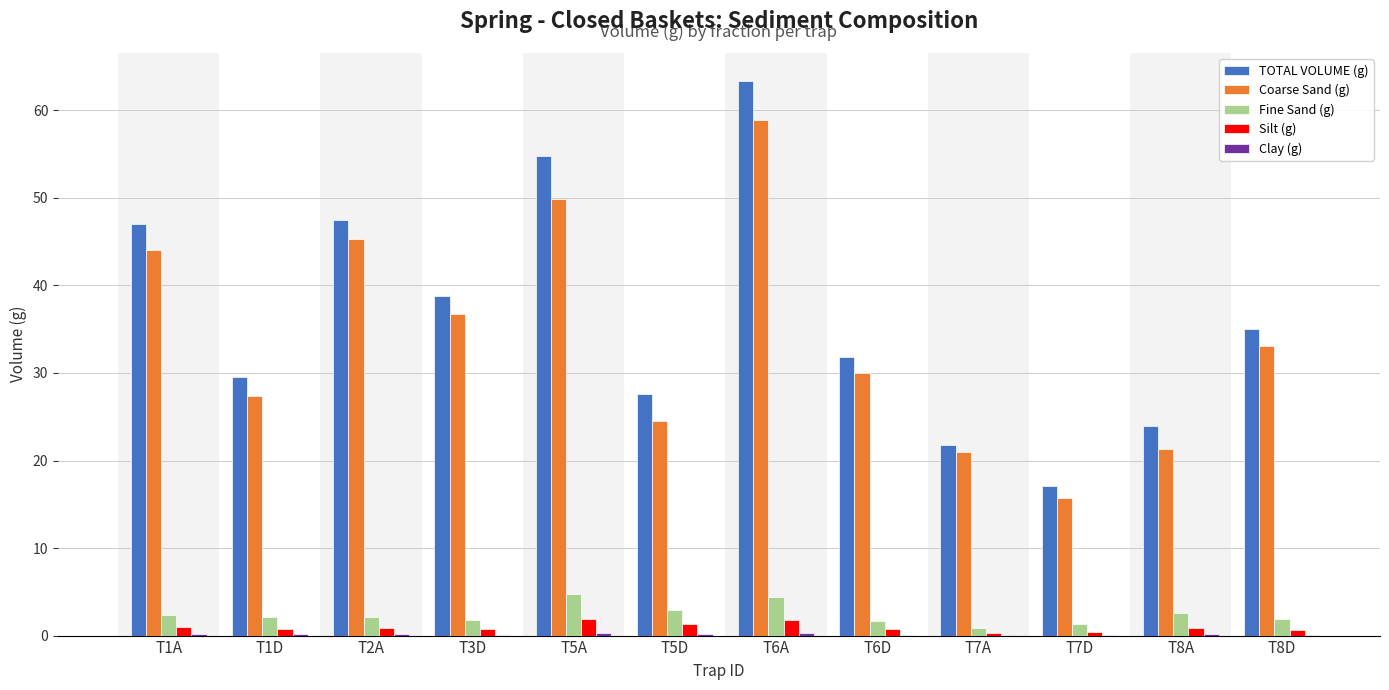

Which series changed the most between T2A and T6A?

TOTAL VOLUME (g)